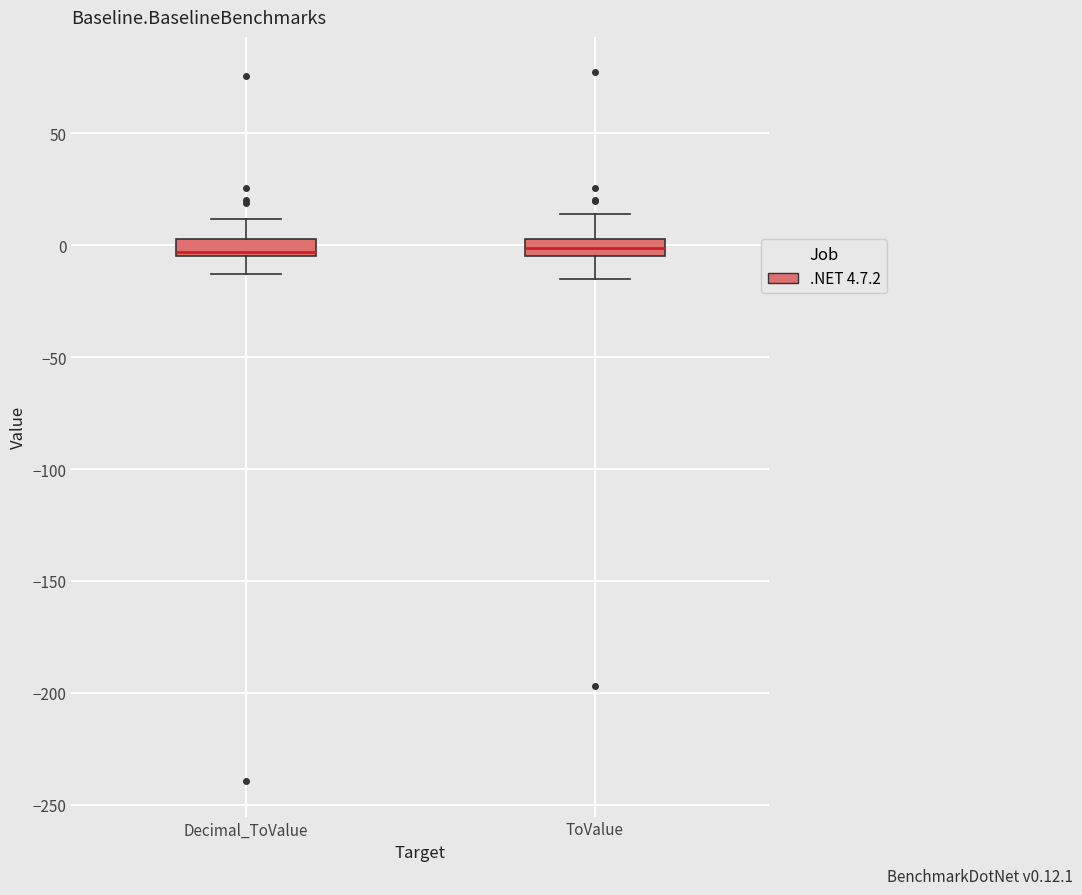

Reading left to right, read every box against the y-axis: the position of its median line, the range the box covers, and the ends of its whiskers. The values are not printed on the chart, so give them approximately, as read against the axis.

Decimal_ToValue: median -5 (just above the box's lower edge), box -5 to 5, whiskers -15 to 10
ToValue: median 0, box -5 to 5, whiskers -15 to 15